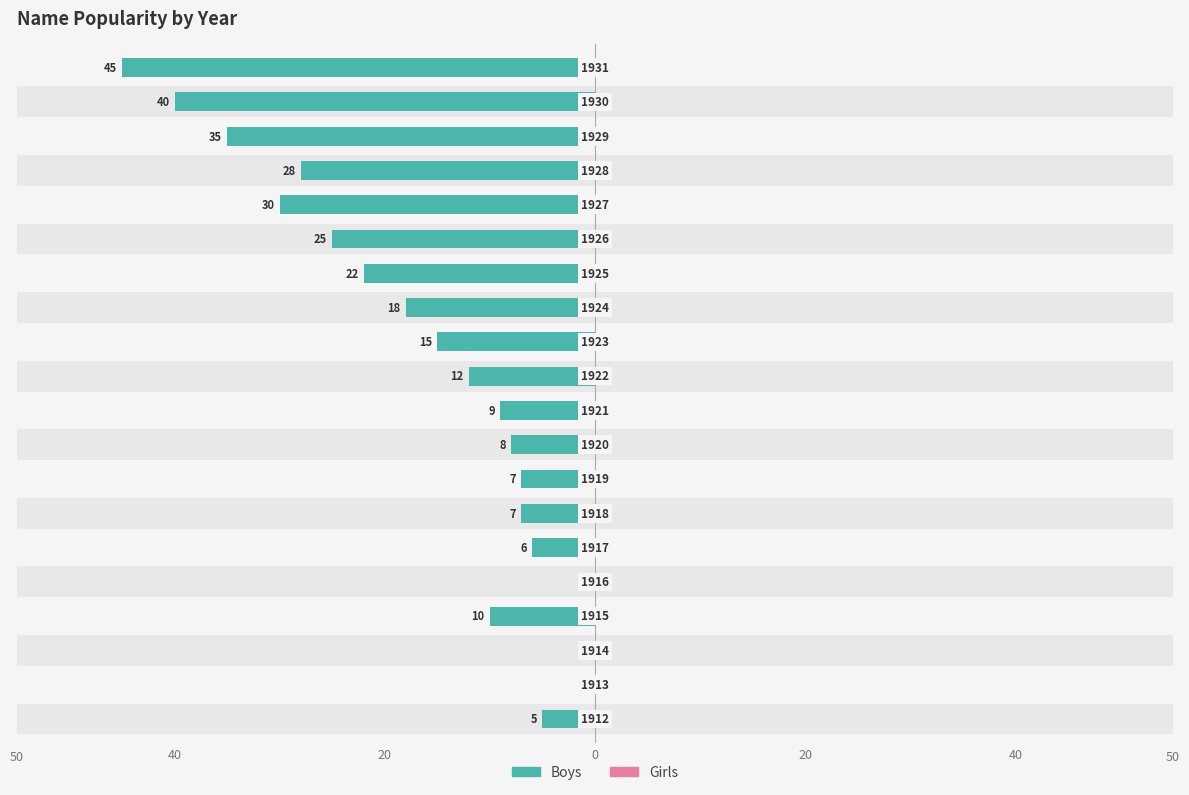

True or false: Boys has a value of -3.3 at 8.

False